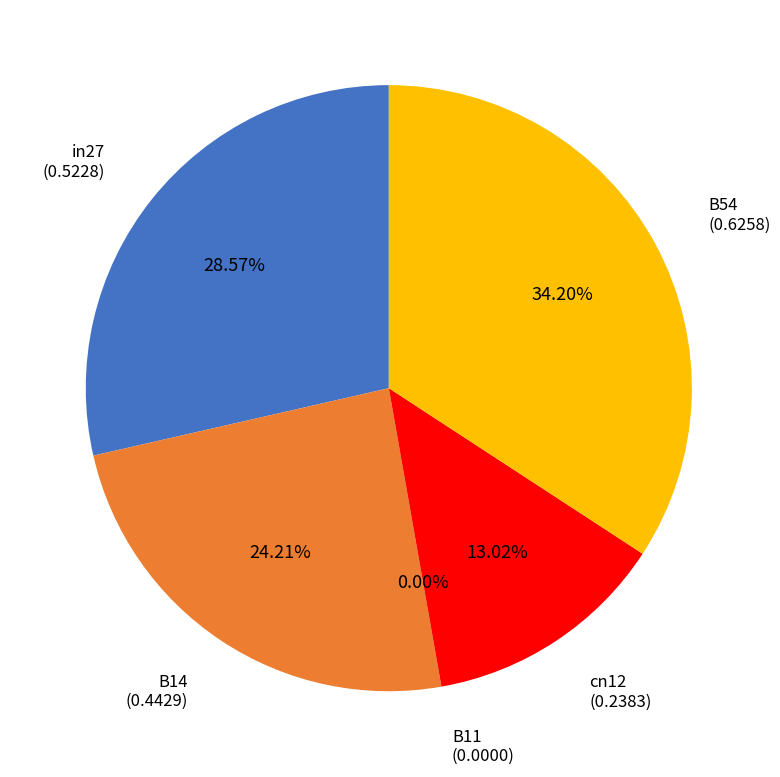

To the nearest percent, what portion does B54 represent?

34%